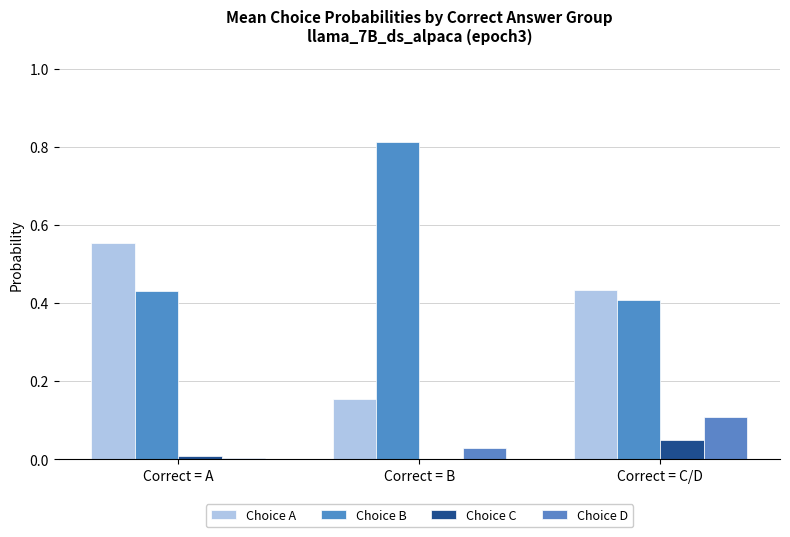

What is the highest value of the Choice A series?

0.6